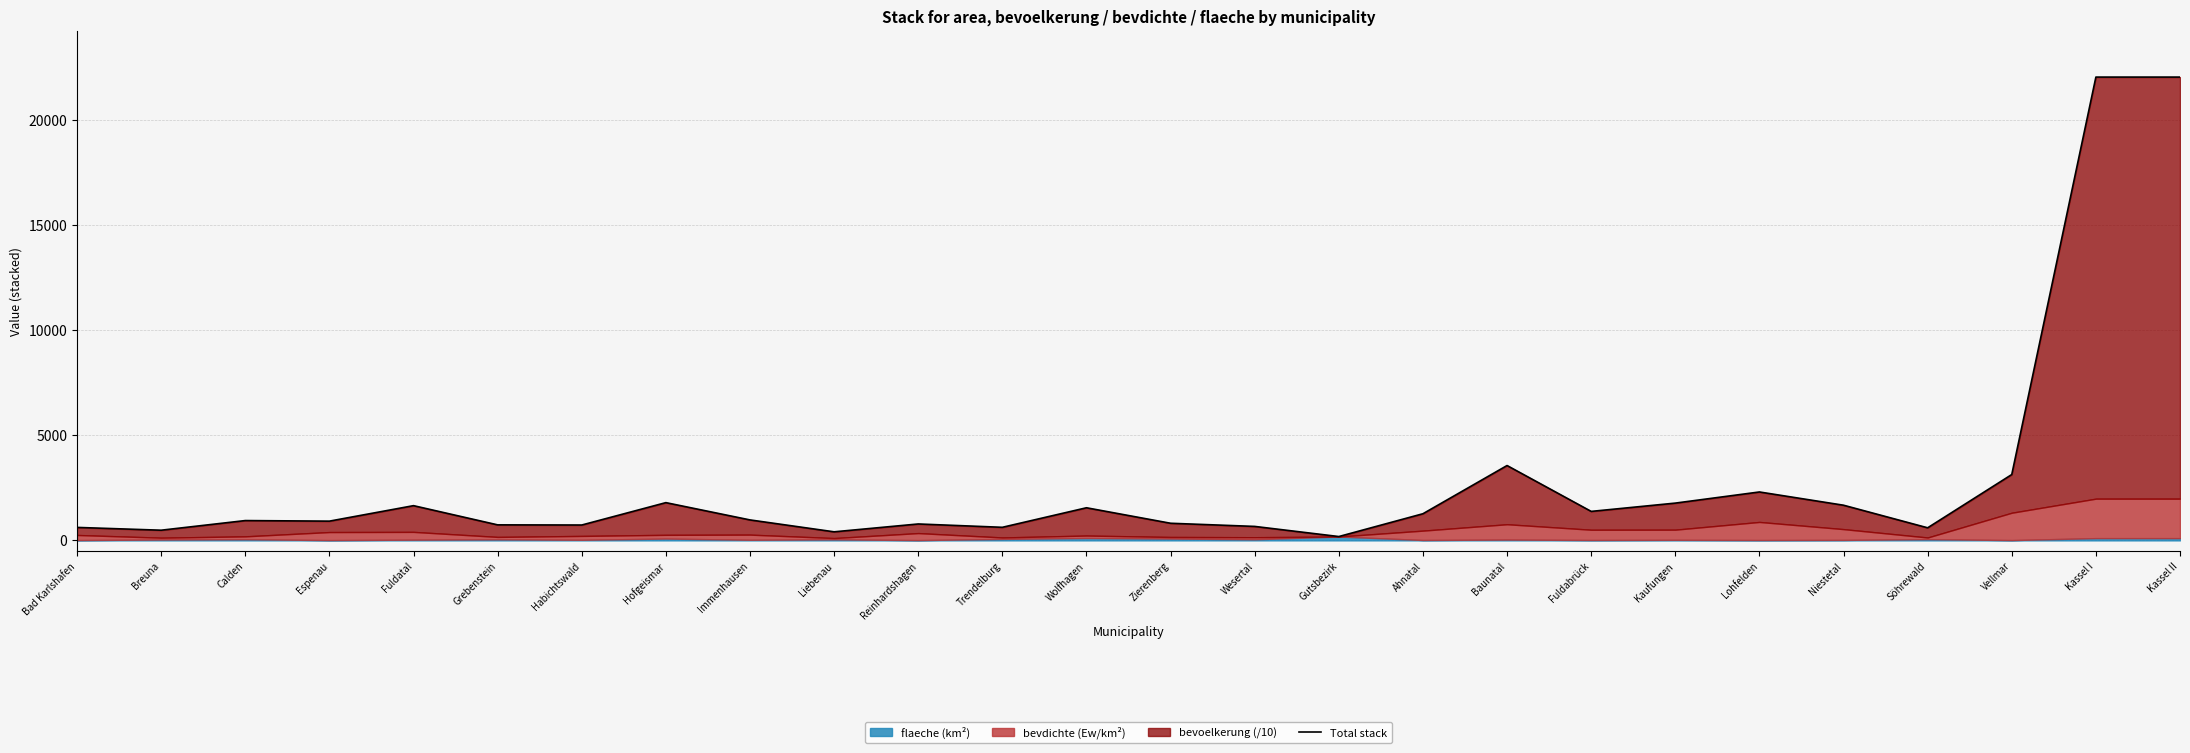

Reading left to right, list all the values displayed in this chart.

Bad Karlshafen=616.8	Breuna=483.9	Calden=941.9	Espenau=914.7	Fuldatal=1650.7	Grebenstein=737.8	Habichtswald=730.4	Hofgeismar=1794.5	Immenhausen=973.0	Liebenau=407.2	Reinhardshagen=780.3	Trendelburg=621.5	Wolfhagen=1550.4	Zierenberg=813.9	Wesertal=663.9	Gutsbezirk=182.5	Ahnatal=1266.4	Baunatal=3558.1	Fuldabrück=1378.0	Kaufungen=1772.1	Lohfelden=2301.5	Niestetal=1671.6	Söhrewald=597.9	Vellmar=3130.9	Kassel I=22024.1	Kassel II=22024.1